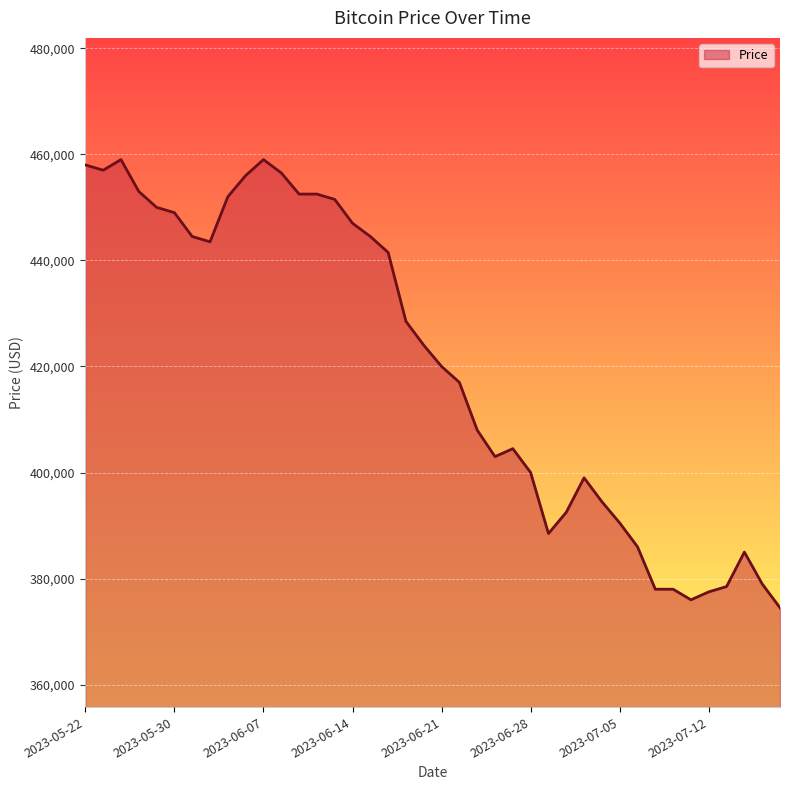

What is the maximum value shown in the chart?

459000